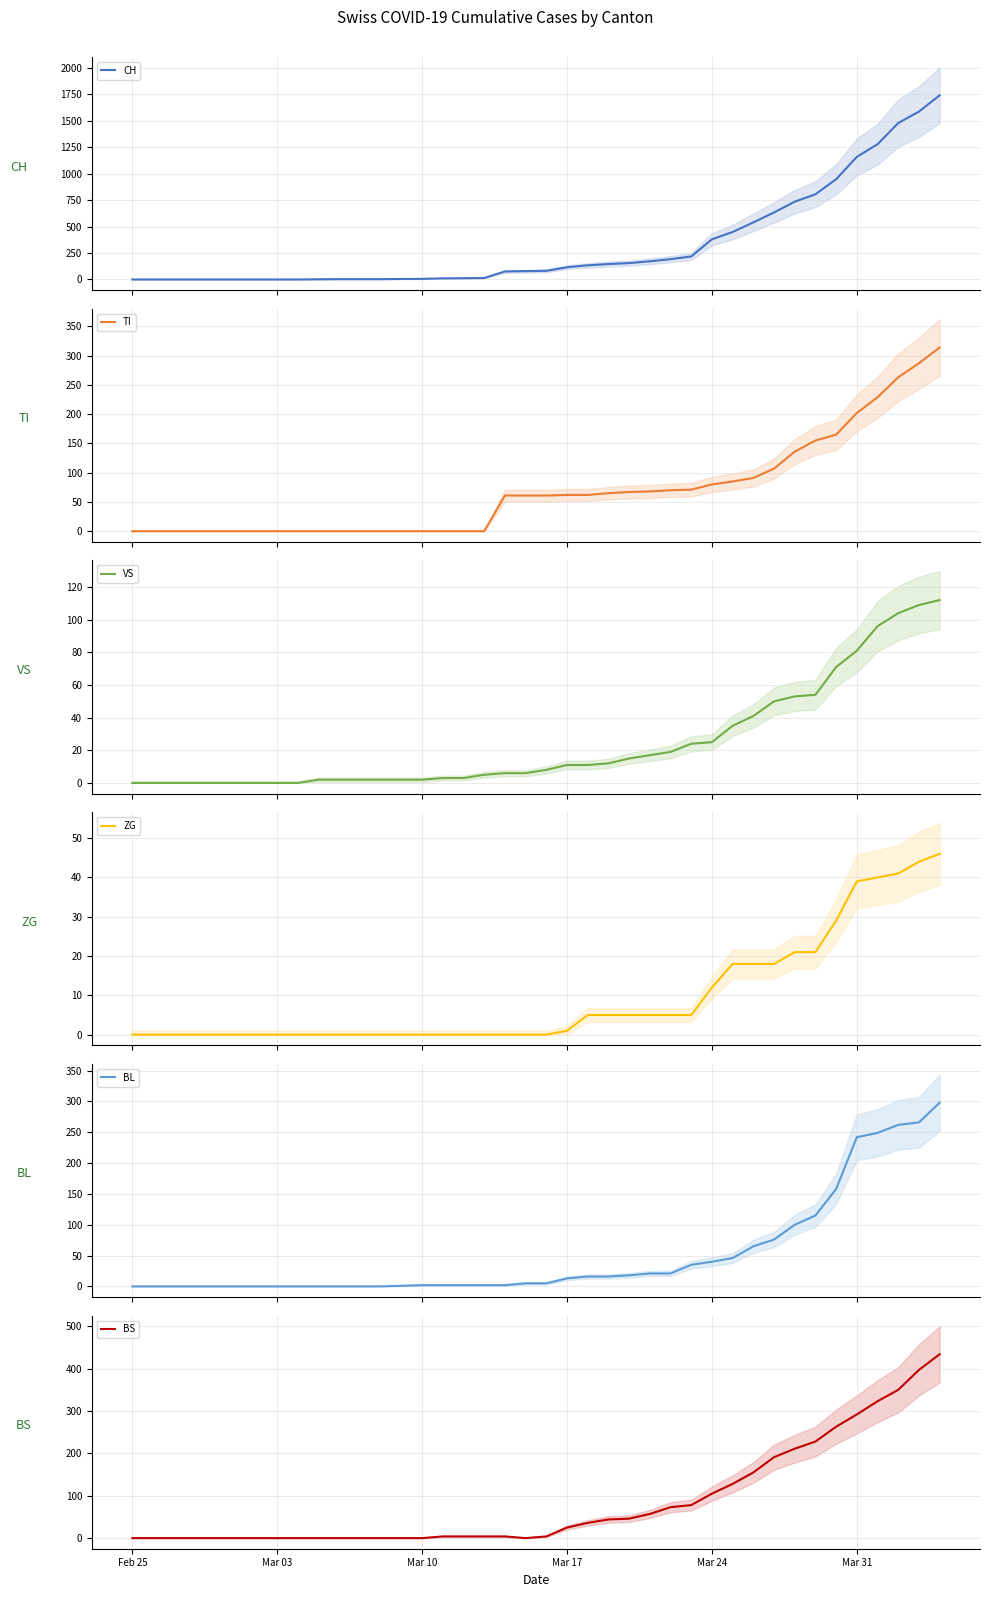

True or false: BL has more than 0 points higher than both neighbors.

False